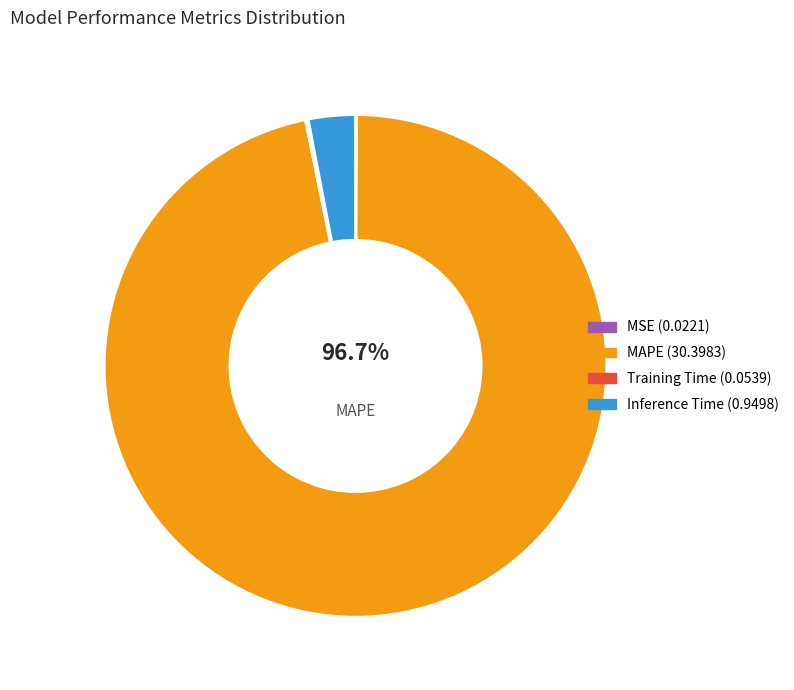

How many slices are in this pie chart?

4